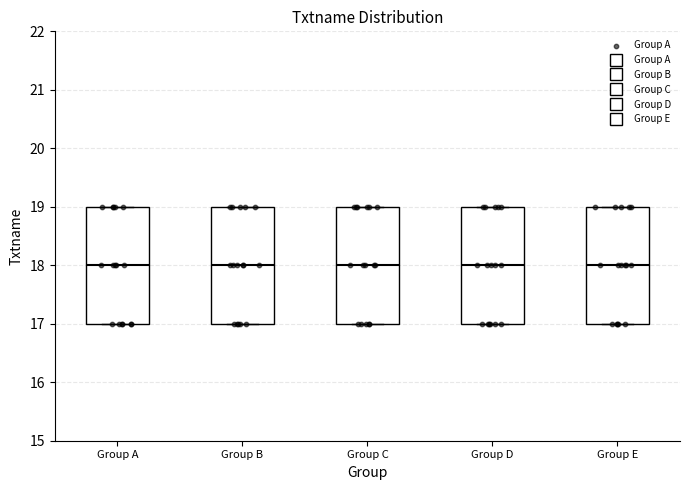

Where does the median line of the box for Group E sit on the y-axis? The values are not printed on the chart, so give them approximately, as read against the axis.

18